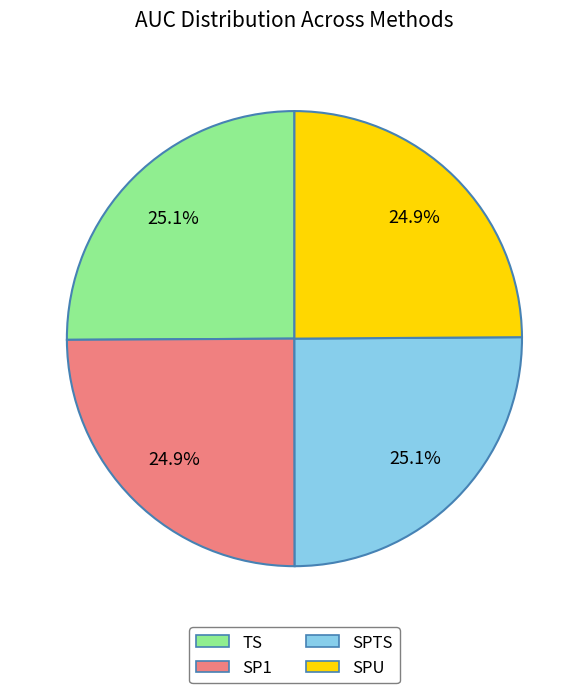

Is SP1 the majority of the pie?

No